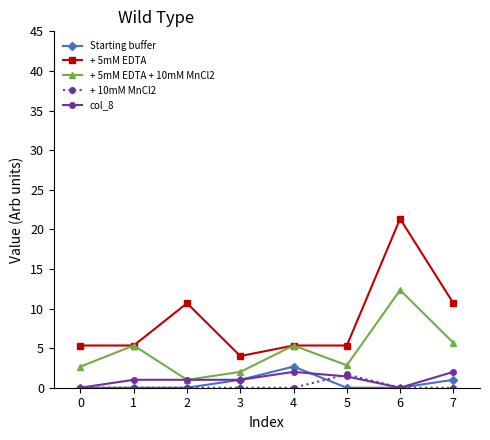

What is the maximum value shown in the chart?

21.3